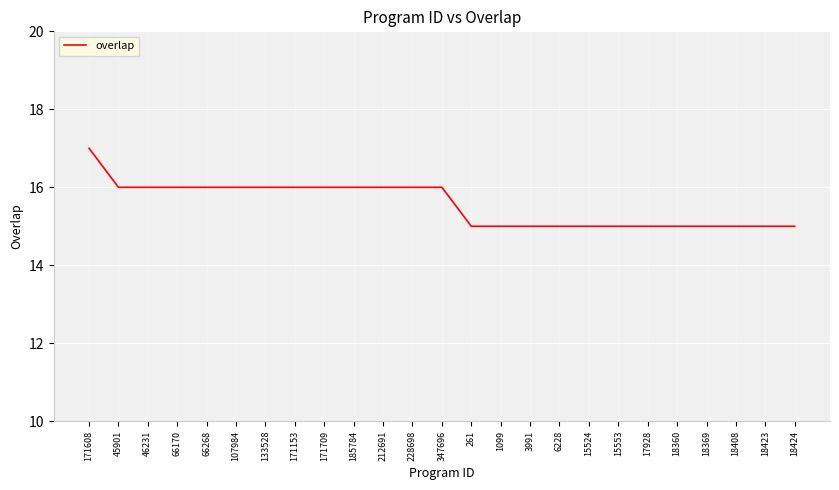

The value at 18423 is 26. True or false?

False